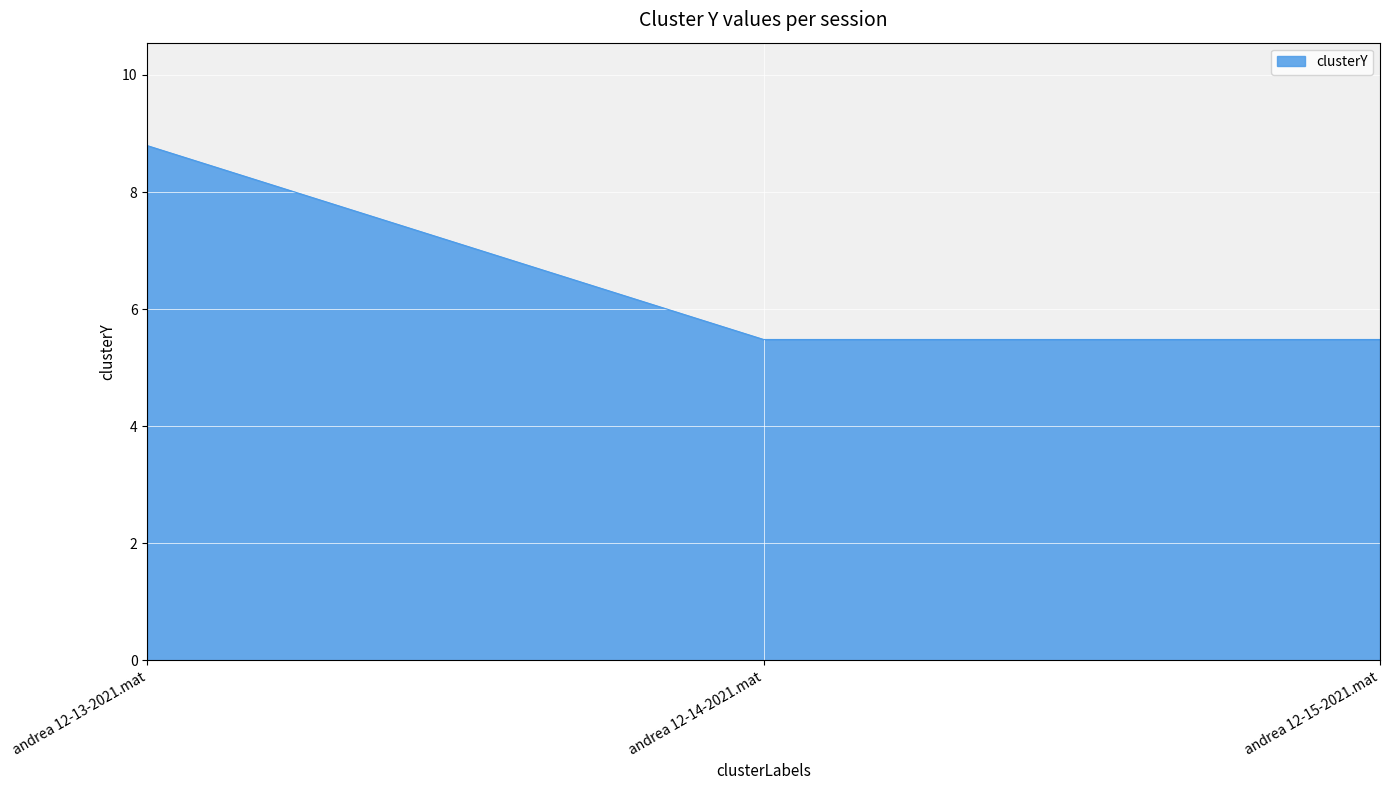

What is the difference between the values at andrea 12-13-2021.mat and andrea 12-15-2021.mat?

3.3